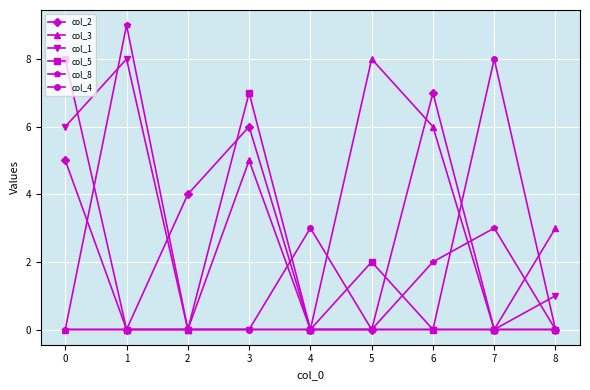

Is it true that col_4 equals 0 at 3?

True